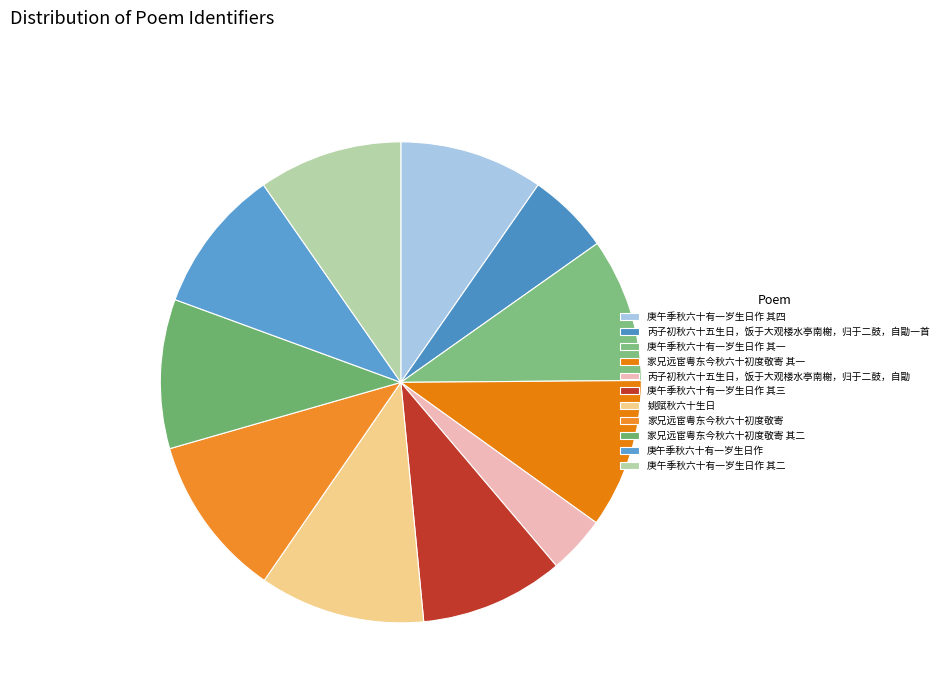

True or false: 庚午季秋六十有一岁生日作 其三 accounts for 1% of the total.

False